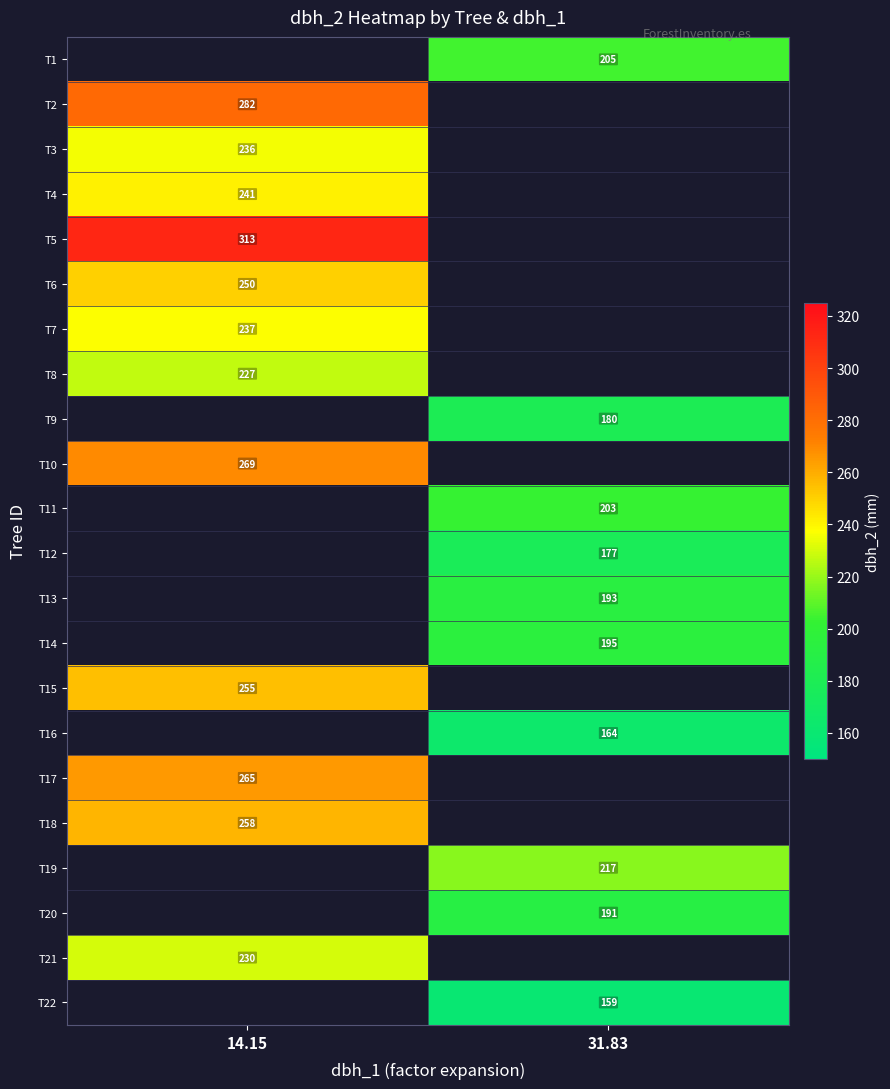

True or false: T7 has a value of 237 at 14.15.

True